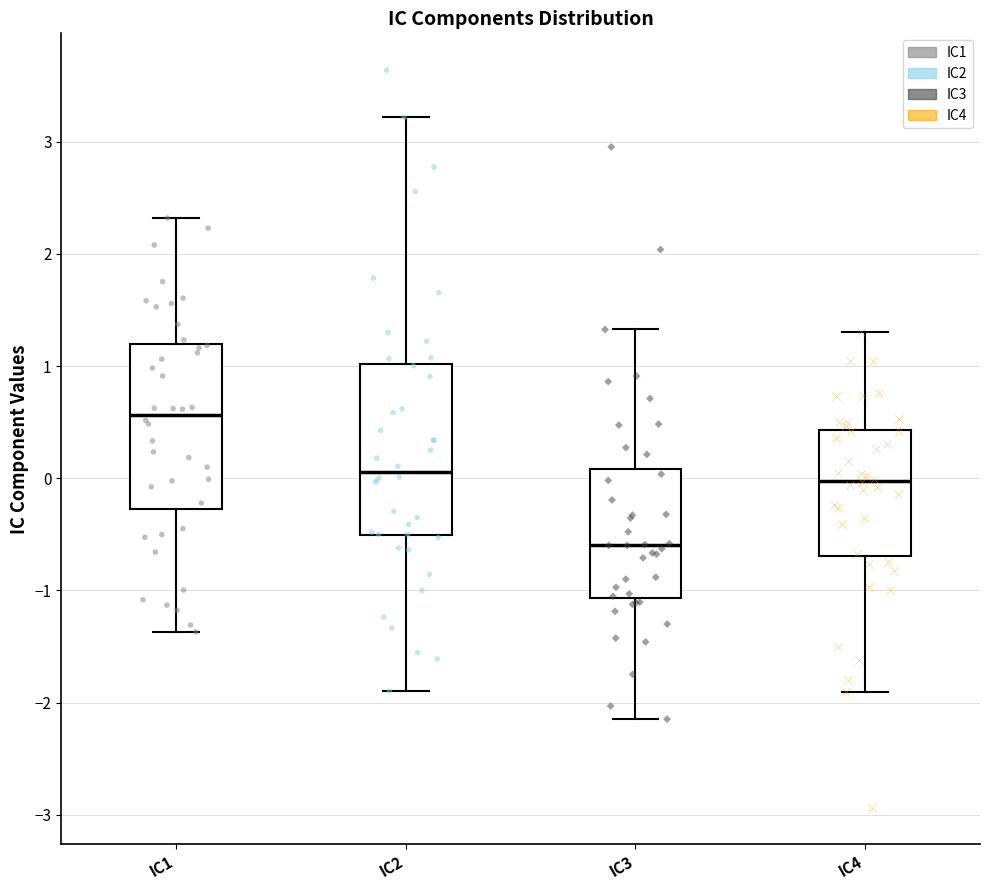

Where does the median line of the box for IC4 sit on the y-axis? The values are not printed on the chart, so give them approximately, as read against the axis.

0.0